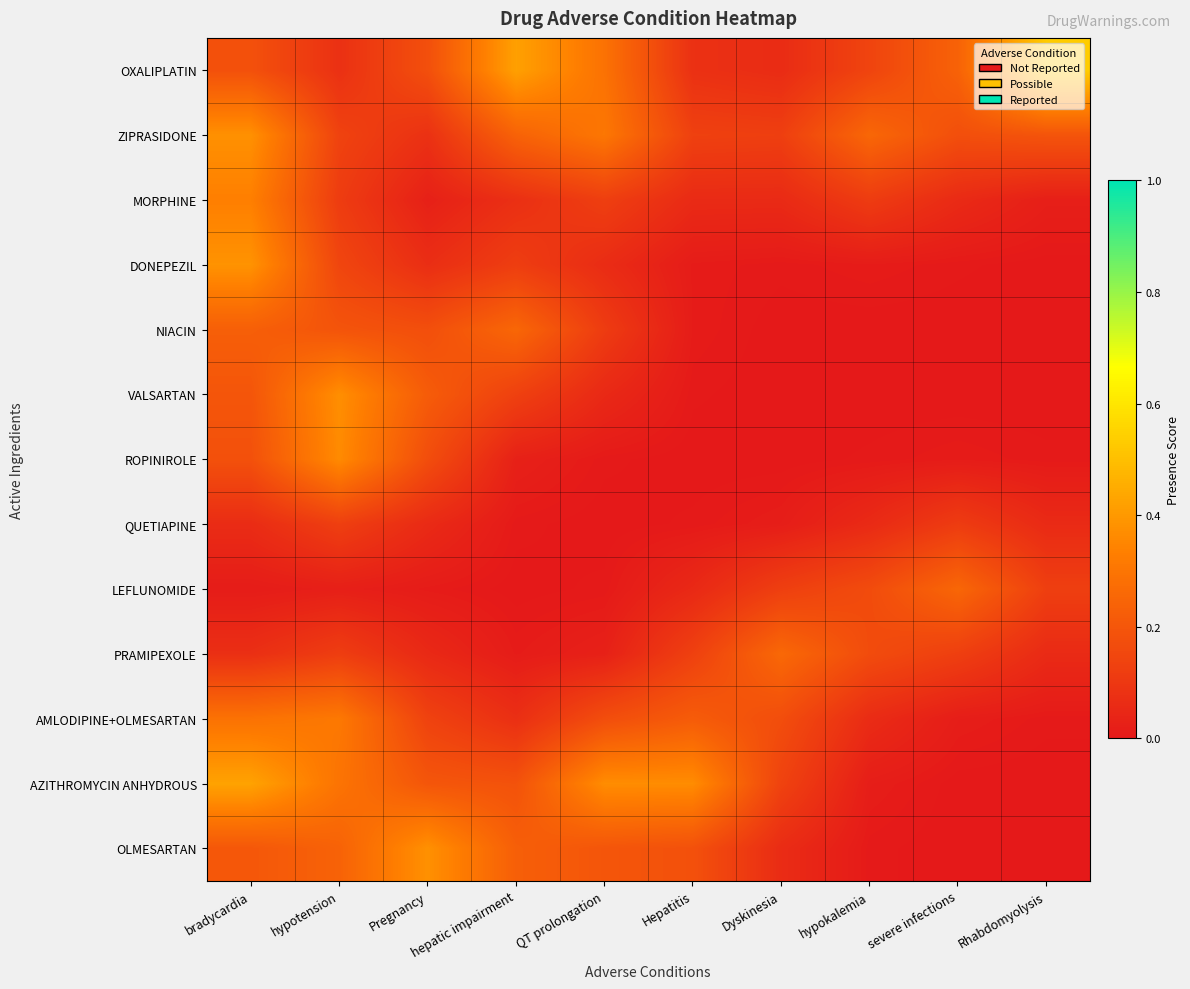

Reading left to right, list all the values displayed in this chart.

OXALIPLATIN: bradycardia=0.2	hypotension=0.1	Pregnancy=0.2	hepatic impairment=0.4	QT prolongation=0.3	Hepatitis=0.1	Dyskinesia=0.1	hypokalemia=0.1	severe infections=0.2	Rhabdomyolysis=0.5
ZIPRASIDONE: bradycardia=0.4	hypotension=0.1	Pregnancy=0.1	hepatic impairment=0.2	QT prolongation=0.3	Hepatitis=0.1	Dyskinesia=0.1	hypokalemia=0.3	severe infections=0.2	Rhabdomyolysis=0.2
MORPHINE: bradycardia=0.3	hypotension=0.1	Pregnancy=0.0	hepatic impairment=0.1	QT prolongation=0.1	Hepatitis=0.1	Dyskinesia=0.1	hypokalemia=0.1	severe infections=0.1	Rhabdomyolysis=0.0
DONEPEZIL: bradycardia=0.4	hypotension=0.1	Pregnancy=0.1	hepatic impairment=0.1	QT prolongation=0.1	Hepatitis=0.0	Dyskinesia=0.0	hypokalemia=0.0	severe infections=0.0	Rhabdomyolysis=0.0
NIACIN: bradycardia=0.2	hypotension=0.2	Pregnancy=0.2	hepatic impairment=0.3	QT prolongation=0.1	Hepatitis=0.0	Dyskinesia=0.0	hypokalemia=0.0	severe infections=0.0	Rhabdomyolysis=0.0
VALSARTAN: bradycardia=0.2	hypotension=0.4	Pregnancy=0.2	hepatic impairment=0.1	QT prolongation=0.1	Hepatitis=0.0	Dyskinesia=0.0	hypokalemia=0.0	severe infections=0.0	Rhabdomyolysis=0.0
ROPINIROLE: bradycardia=0.2	hypotension=0.4	Pregnancy=0.2	hepatic impairment=0.0	QT prolongation=0.0	Hepatitis=0.0	Dyskinesia=0.0	hypokalemia=0.0	severe infections=0.0	Rhabdomyolysis=0.0
QUETIAPINE: bradycardia=0.1	hypotension=0.1	Pregnancy=0.1	hepatic impairment=0.0	QT prolongation=0.0	Hepatitis=0.0	Dyskinesia=0.0	hypokalemia=0.1	severe infections=0.1	Rhabdomyolysis=0.1
LEFLUNOMIDE: bradycardia=0.0	hypotension=0.0	Pregnancy=0.0	hepatic impairment=0.0	QT prolongation=0.0	Hepatitis=0.1	Dyskinesia=0.1	hypokalemia=0.2	severe infections=0.3	Rhabdomyolysis=0.1
PRAMIPEXOLE: bradycardia=0.1	hypotension=0.1	Pregnancy=0.1	hepatic impairment=0.0	QT prolongation=0.0	Hepatitis=0.1	Dyskinesia=0.3	hypokalemia=0.2	severe infections=0.1	Rhabdomyolysis=0.1
AMLODIPINE+OLMESARTAN: bradycardia=0.3	hypotension=0.3	Pregnancy=0.1	hepatic impairment=0.1	QT prolongation=0.2	Hepatitis=0.2	Dyskinesia=0.2	hypokalemia=0.1	severe infections=0.0	Rhabdomyolysis=0.0
AZITHROMYCIN ANHYDROUS: bradycardia=0.4	hypotension=0.3	Pregnancy=0.2	hepatic impairment=0.2	QT prolongation=0.4	Hepatitis=0.4	Dyskinesia=0.1	hypokalemia=0.0	severe infections=0.0	Rhabdomyolysis=0.0
OLMESARTAN: bradycardia=0.2	hypotension=0.2	Pregnancy=0.4	hepatic impairment=0.2	QT prolongation=0.2	Hepatitis=0.2	Dyskinesia=0.1	hypokalemia=0.0	severe infections=0.0	Rhabdomyolysis=0.0